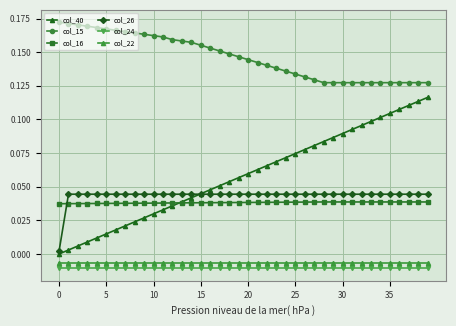

Which series has the largest range (max minus min)?

col_40